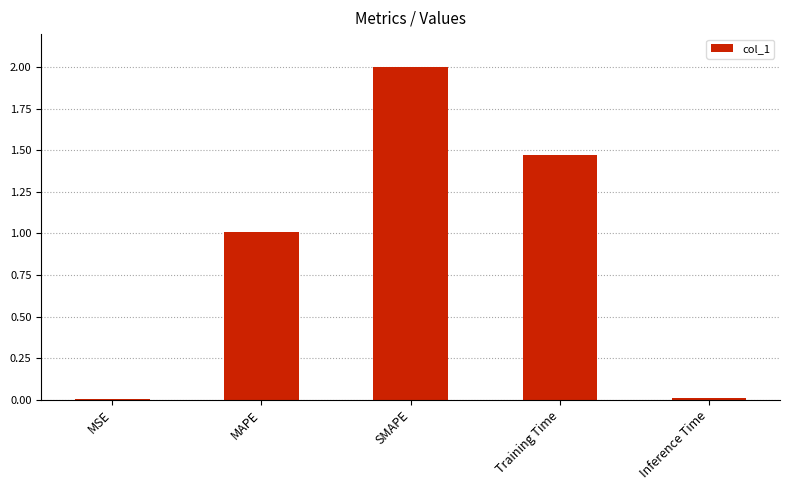

Does the chart contain stacked bars?

No